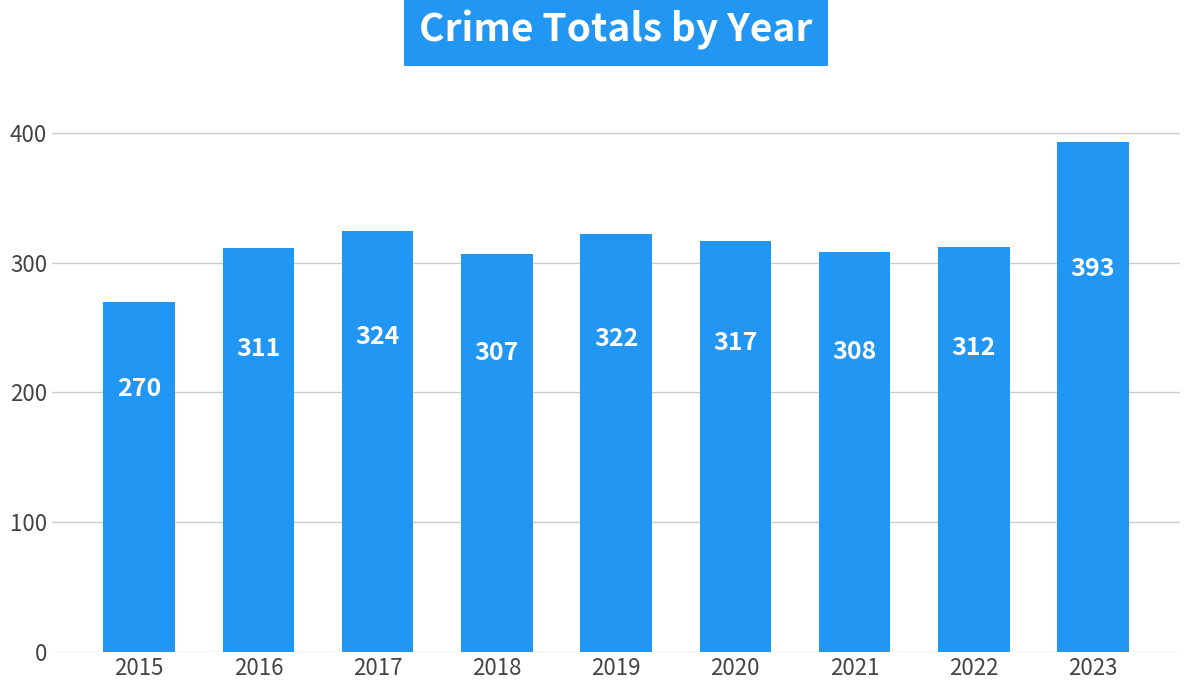

Are the bars horizontal?

No